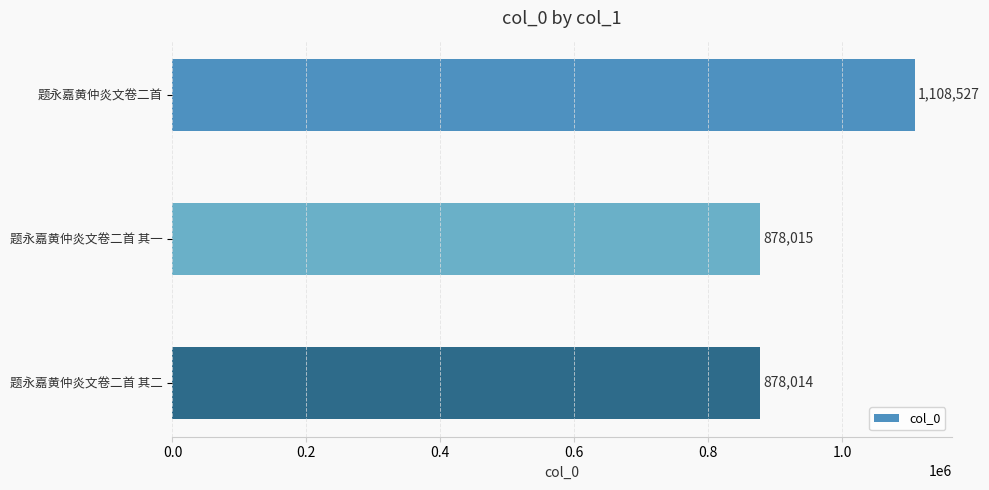

Rank the categories by value from highest to lowest.

题永嘉黄仲炎文卷二首, 题永嘉黄仲炎文卷二首 其一, 题永嘉黄仲炎文卷二首 其二